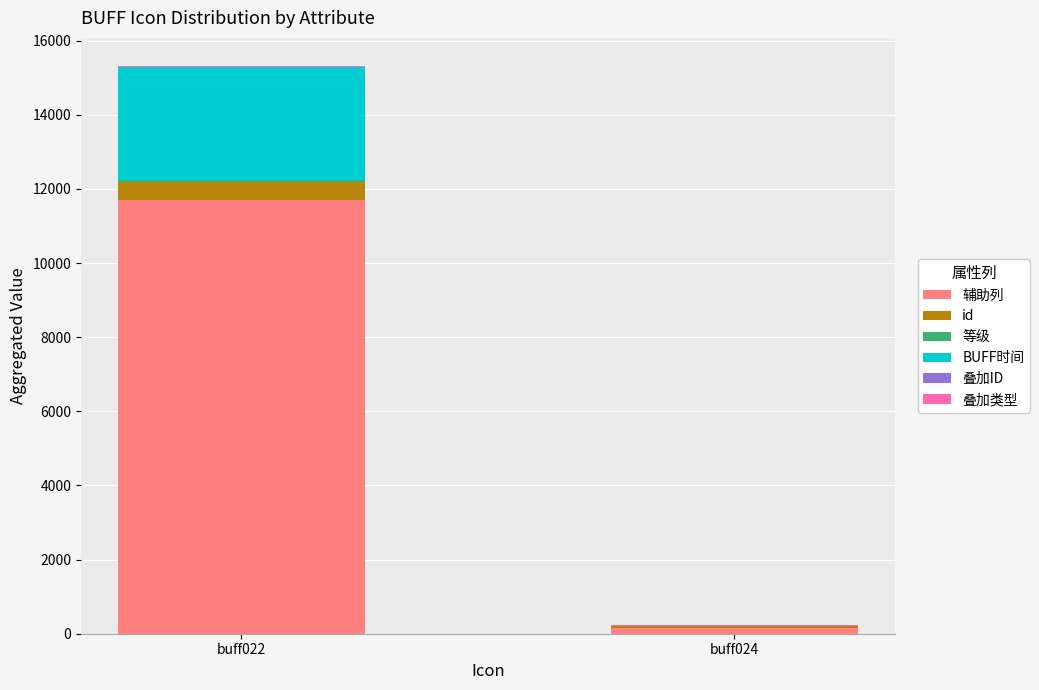

At which category is the sum across all series the highest?

buff022